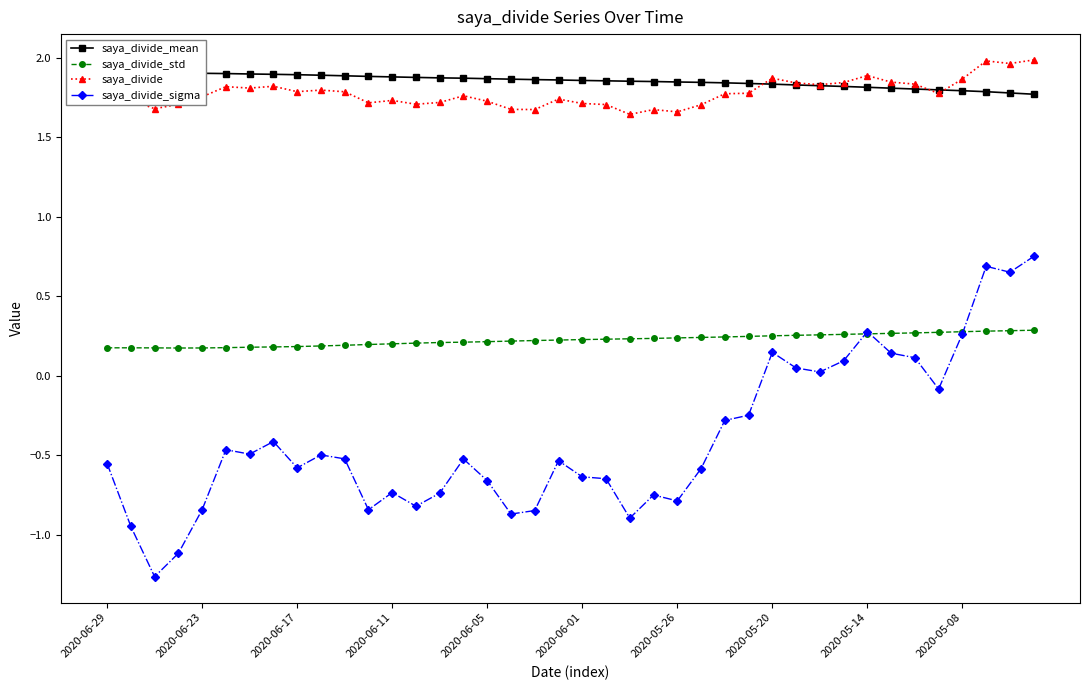

What is the highest value of the saya_divide series?

2.0